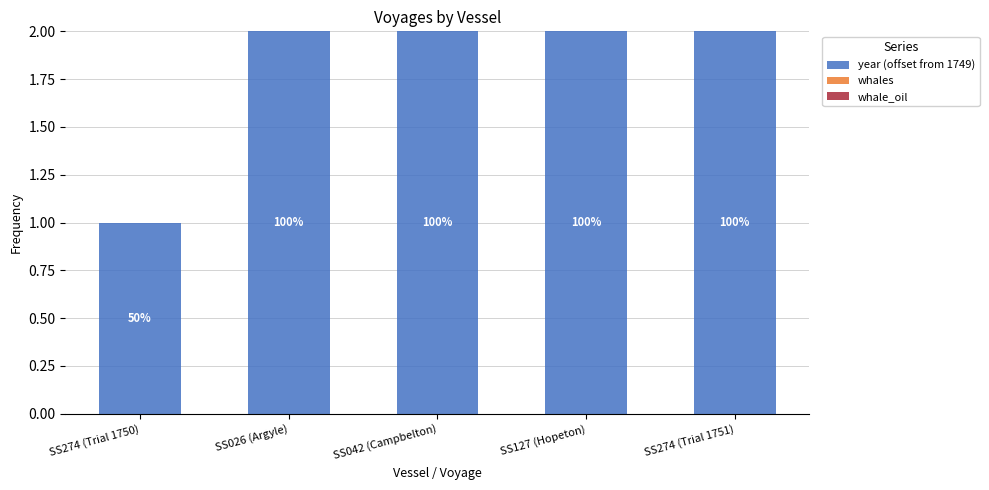

What position from the right is SS274 (Trial 1751)?

1